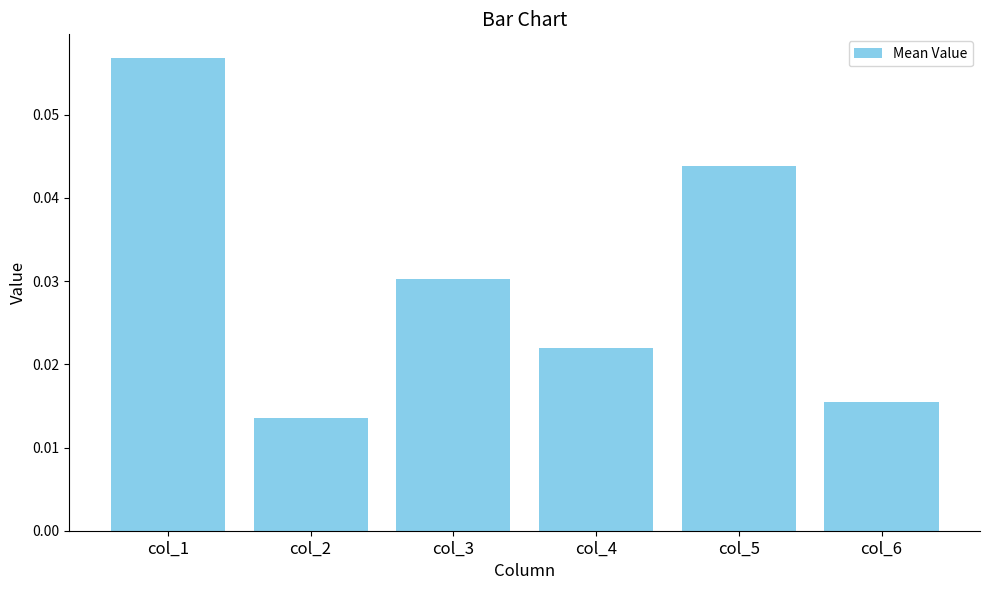

The chart shows a value of 0.1 at col_5. True or false?

False